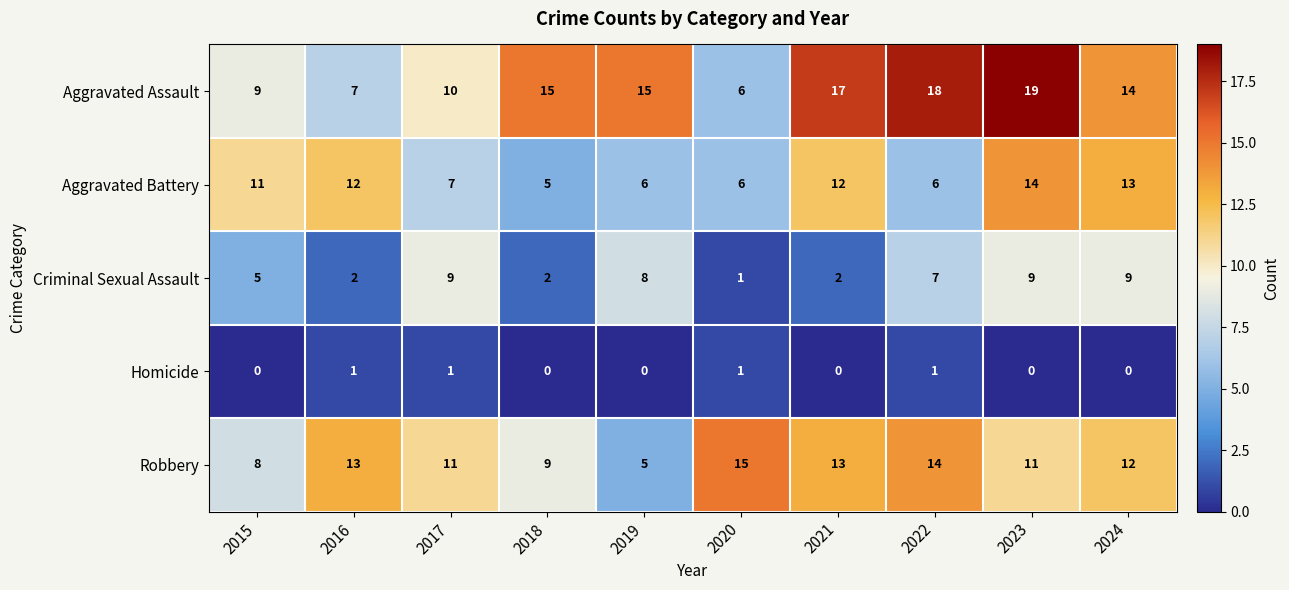

What is the highest value of the Aggravated Battery series?

14